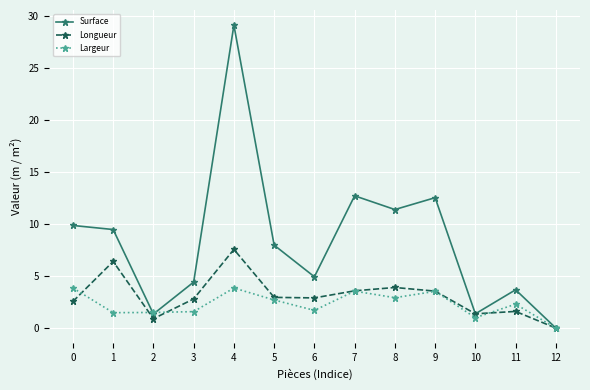

What is the difference between the highest and lowest values at 3?

2.8